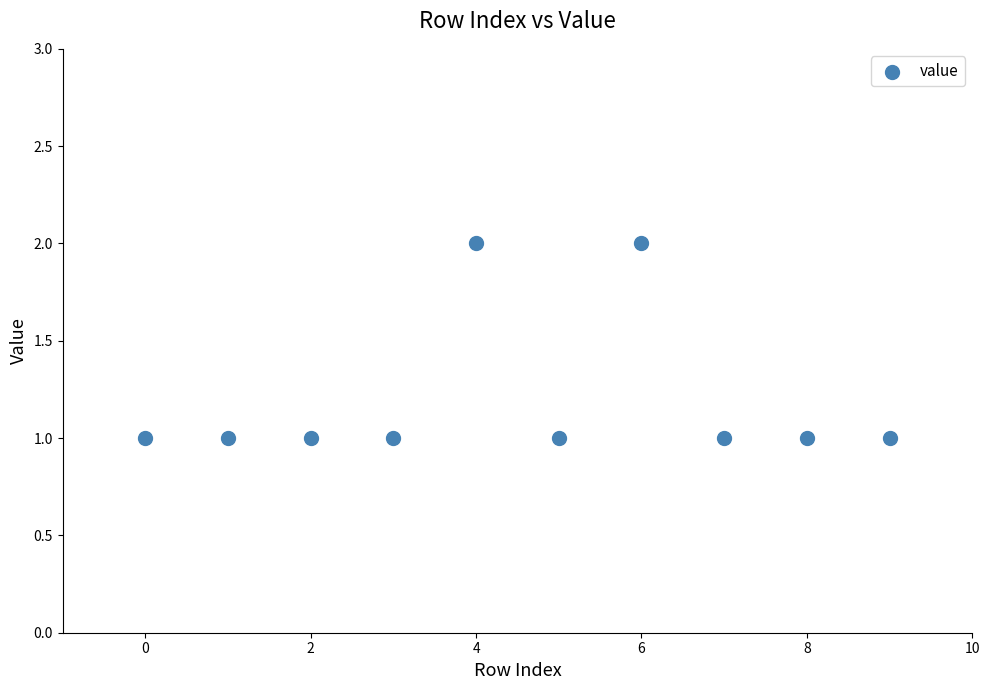

What is the average X value?

4